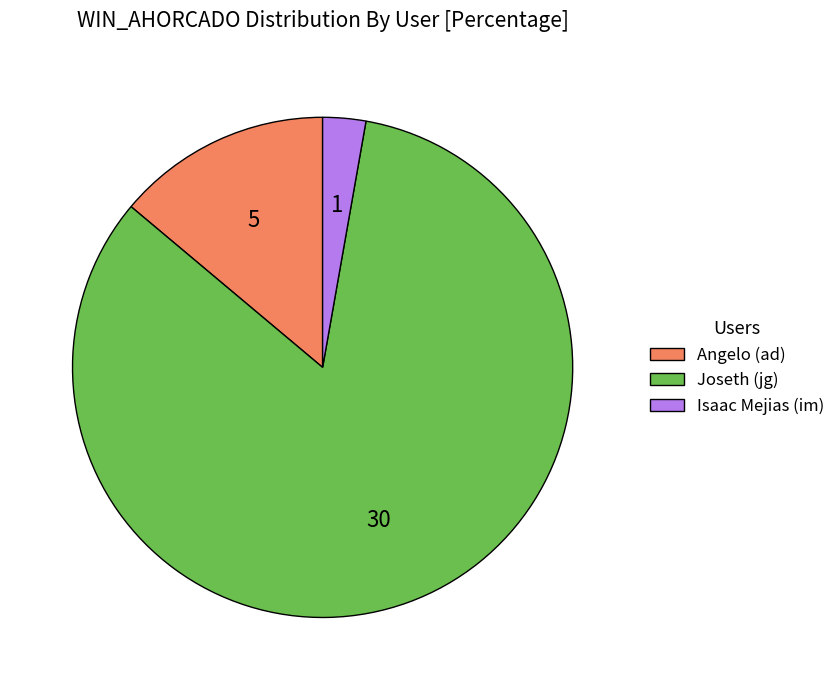

Which category has the smallest portion of the pie?

Isaac Mejias (im)